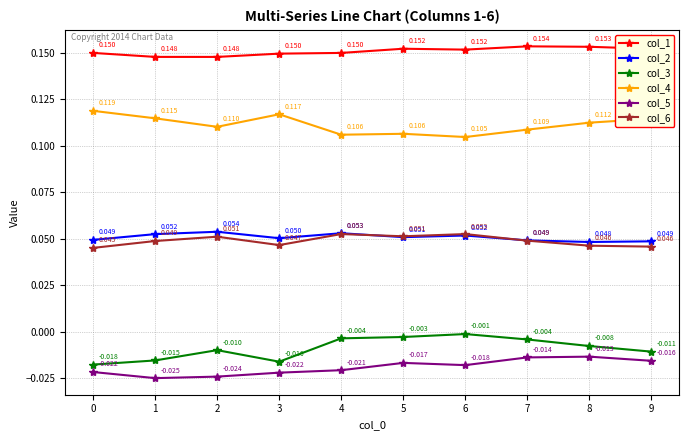

True or false: col_4 has more than 0 interior local peaks.

True